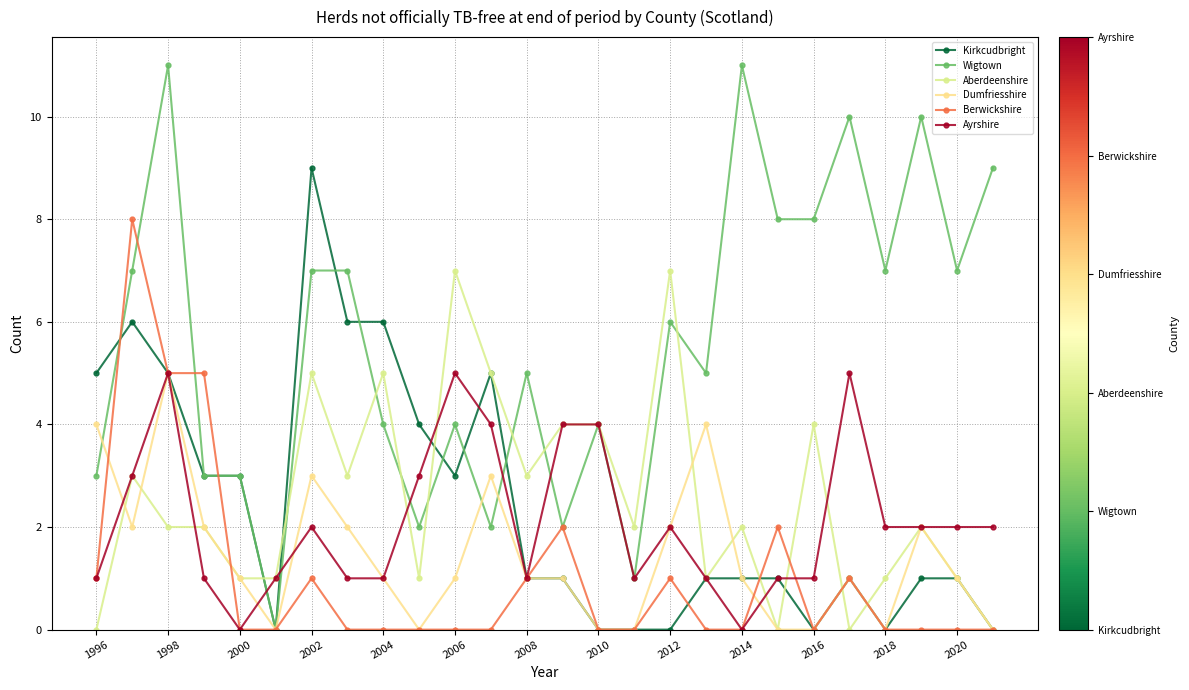

Which series has the largest range (max minus min)?

Wigtown